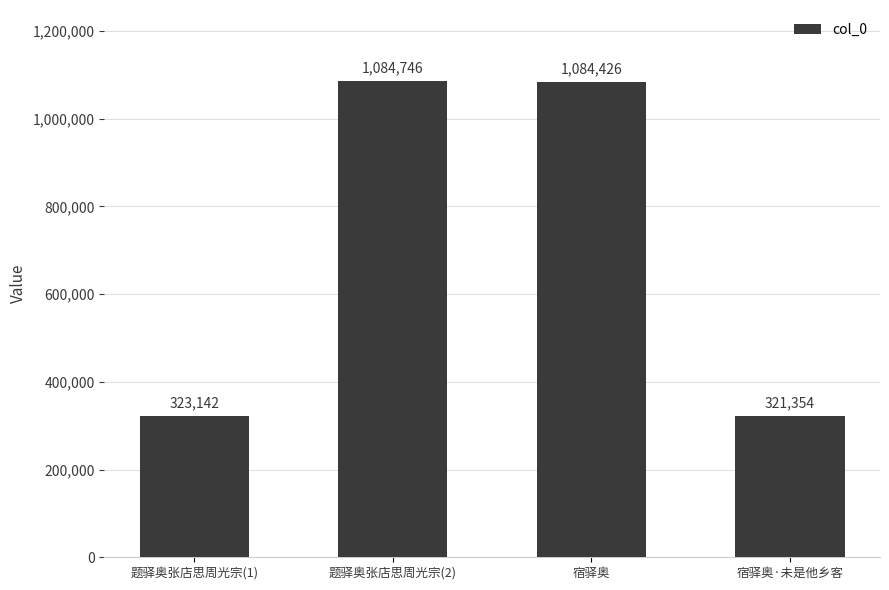

What is the minimum value shown in the chart?

321354